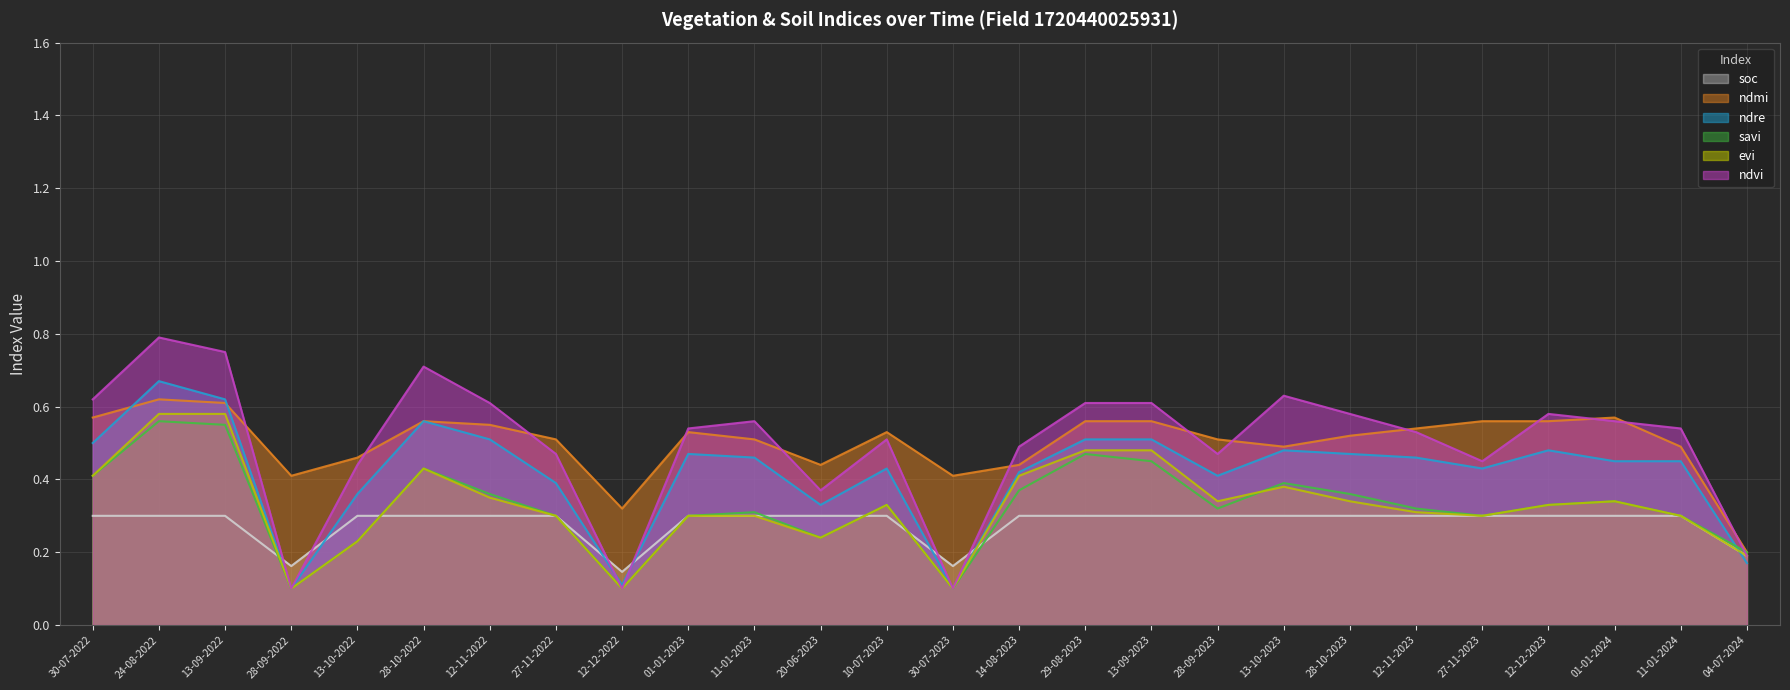

Rank the categories by soc value from highest to lowest.

30-07-2022, 24-08-2022, 13-09-2022, 13-10-2022, 28-10-2022, 12-11-2022, 27-11-2022, 01-01-2023, 11-01-2023, 20-06-2023, 10-07-2023, 14-08-2023, 29-08-2023, 13-09-2023, 28-09-2023, 13-10-2023, 28-10-2023, 12-11-2023, 27-11-2023, 12-12-2023, 01-01-2024, 11-01-2024, 04-07-2024, 28-09-2022, 30-07-2023, 12-12-2022